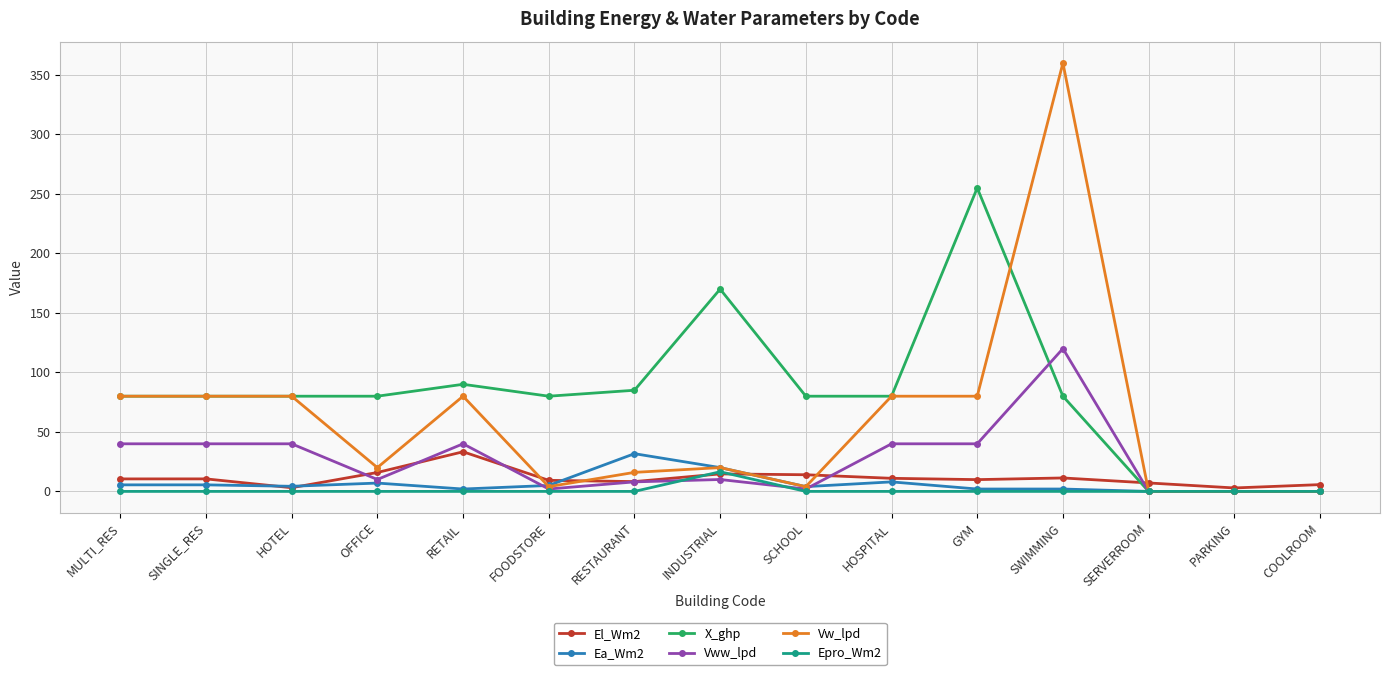

What is the difference between the maximum and second lowest values in the Vw_lpd series?

360.0